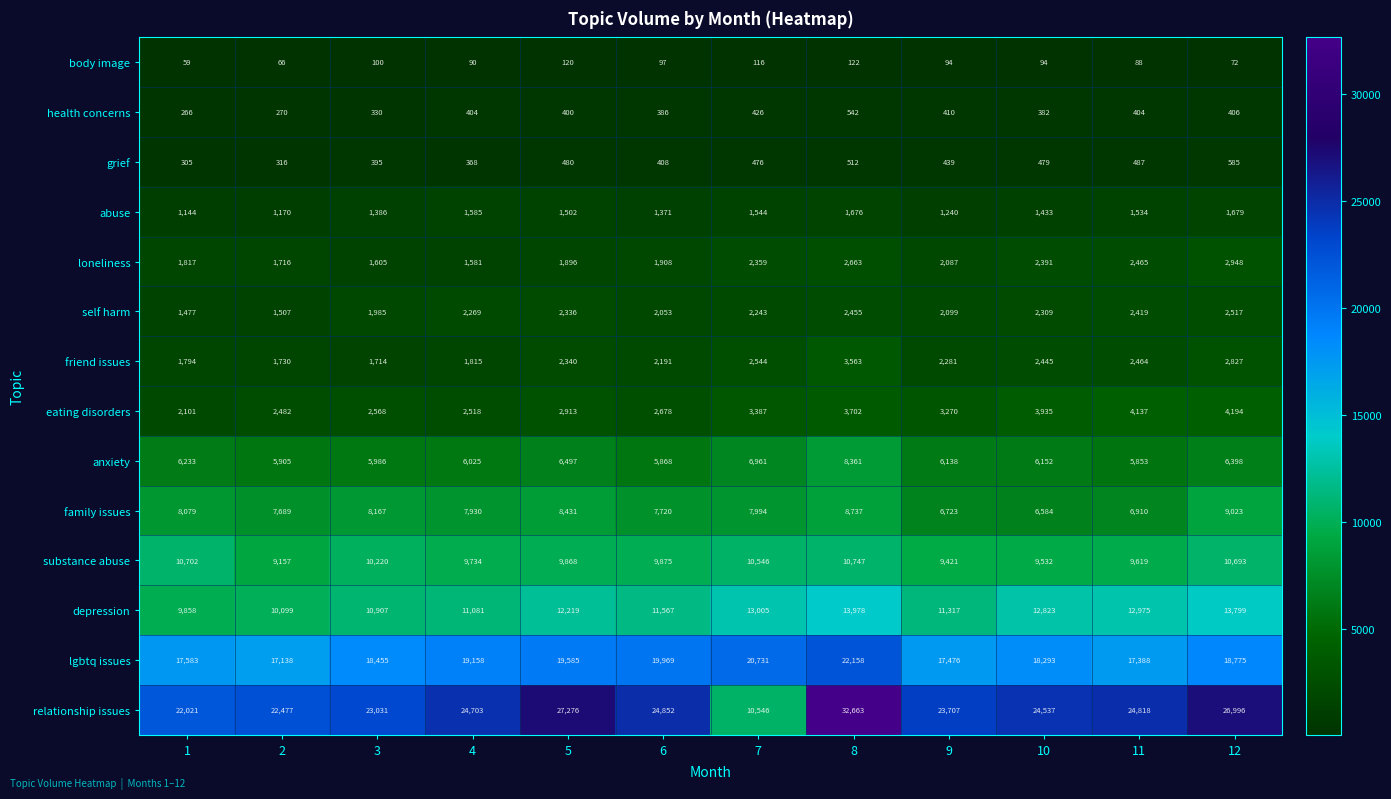

The body image series shows 69 at 7. True or false?

False